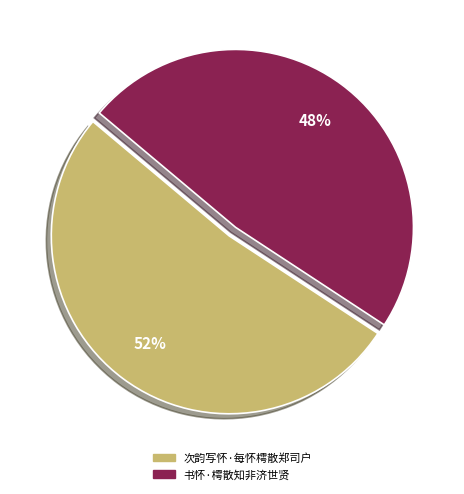

To the nearest percent, what is the difference between the largest and smallest slice percentages?

4%